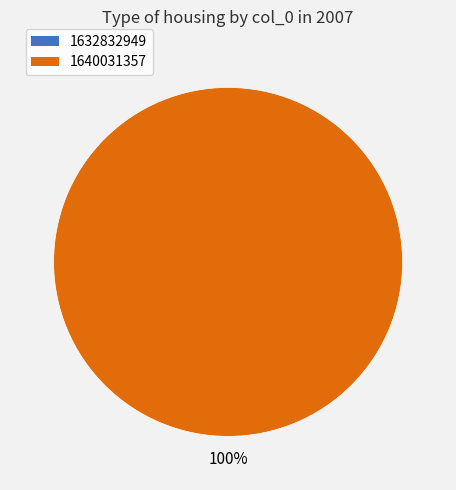

What is the change in value from 1632832949 to 1640031357?

+1